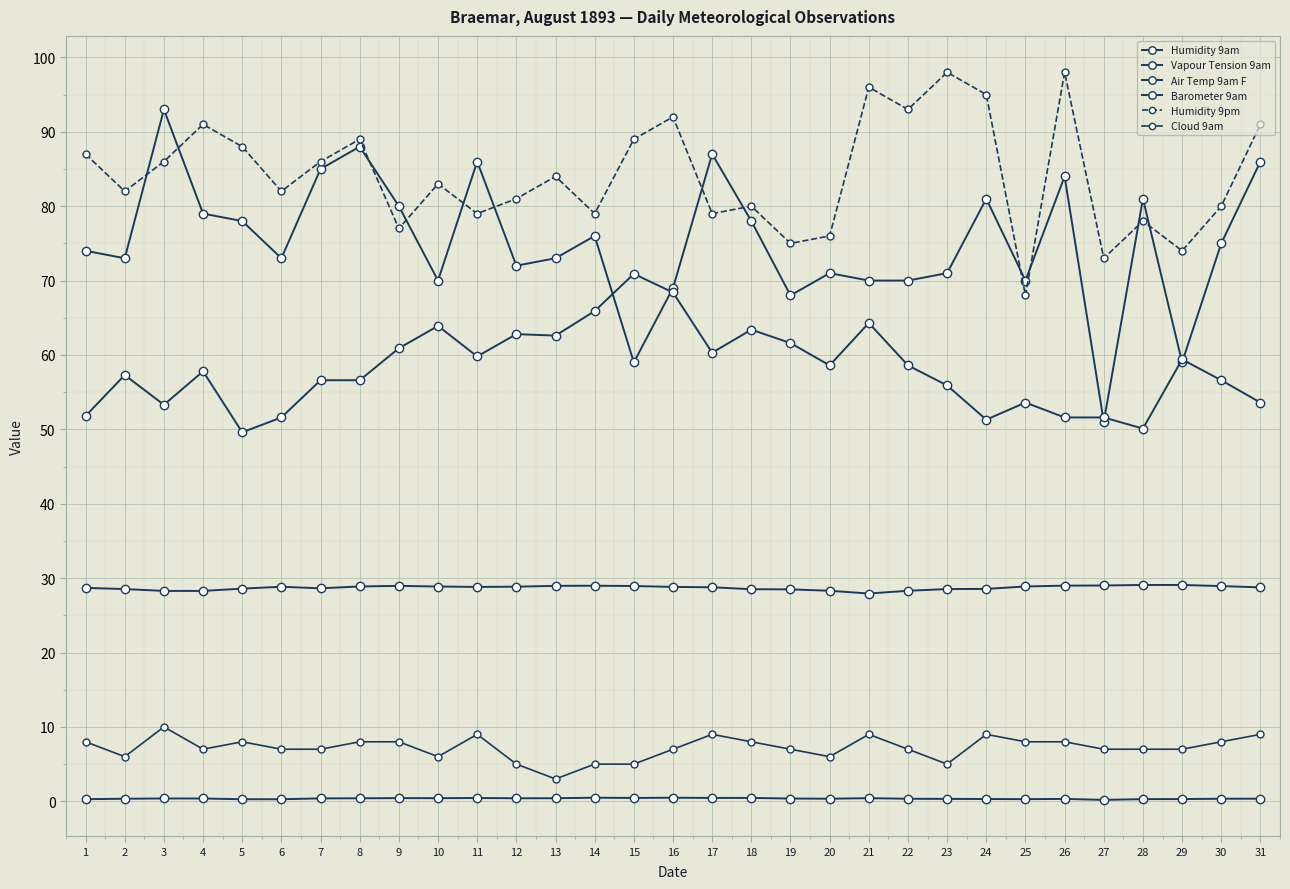

Reading left to right, what are all the values shown in this chart?

Humidity 9am: 74.0	73.0	93.0	79.0	78.0	73.0	85.0	88.0	80.0	70.0	86.0	72.0	73.0	76.0	59.0	69.0	87.0	78.0	68.0	71.0	70.0	70.0	71.0	81.0	70.0	84.0	51.0	81.0	59.0	75.0	86.0
Vapour Tension 9am: 0.3	0.3	0.4	0.4	0.3	0.3	0.4	0.4	0.4	0.4	0.4	0.4	0.4	0.5	0.5	0.5	0.5	0.5	0.4	0.3	0.4	0.3	0.3	0.3	0.3	0.3	0.2	0.3	0.3	0.3	0.4
Air Temp 9am F: 51.8	57.3	53.3	57.8	49.6	51.6	56.6	56.6	60.9	63.9	59.8	62.8	62.6	65.9	70.9	68.4	60.3	63.4	61.6	58.6	64.3	58.6	55.9	51.3	53.6	51.6	51.6	50.1	59.4	56.6	53.6
Barometer 9am: 28.7	28.5	28.3	28.3	28.6	28.8	28.6	28.9	29.0	28.9	28.8	28.9	29.0	29.0	28.9	28.8	28.8	28.5	28.5	28.3	27.9	28.3	28.5	28.6	28.9	29.0	29.0	29.1	29.1	28.9	28.8
Humidity 9pm: 87.0	82.0	86.0	91.0	88.0	82.0	86.0	89.0	77.0	83.0	79.0	81.0	84.0	79.0	89.0	92.0	79.0	80.0	75.0	76.0	96.0	93.0	98.0	95.0	68.0	98.0	73.0	78.0	74.0	80.0	91.0
Cloud 9am: 8.0	6.0	10.0	7.0	8.0	7.0	7.0	8.0	8.0	6.0	9.0	5.0	3.0	5.0	5.0	7.0	9.0	8.0	7.0	6.0	9.0	7.0	5.0	9.0	8.0	8.0	7.0	7.0	7.0	8.0	9.0